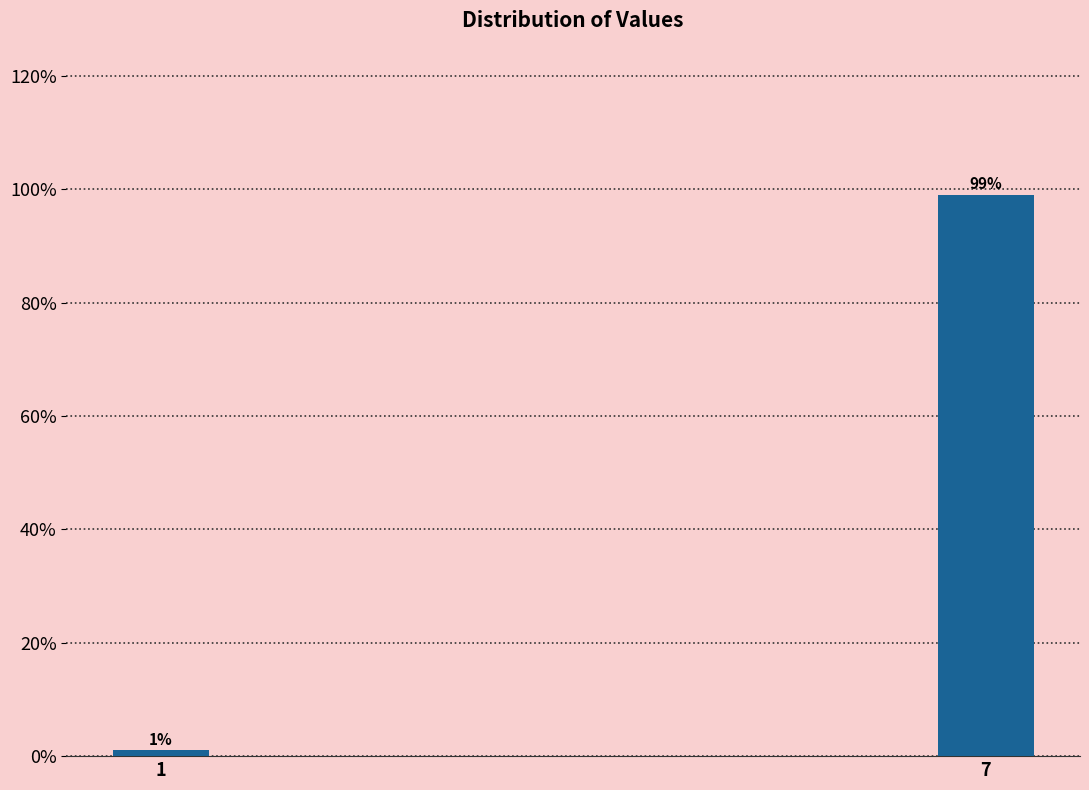

Reading left to right, what are all the values shown in this chart?

1.0	99.0